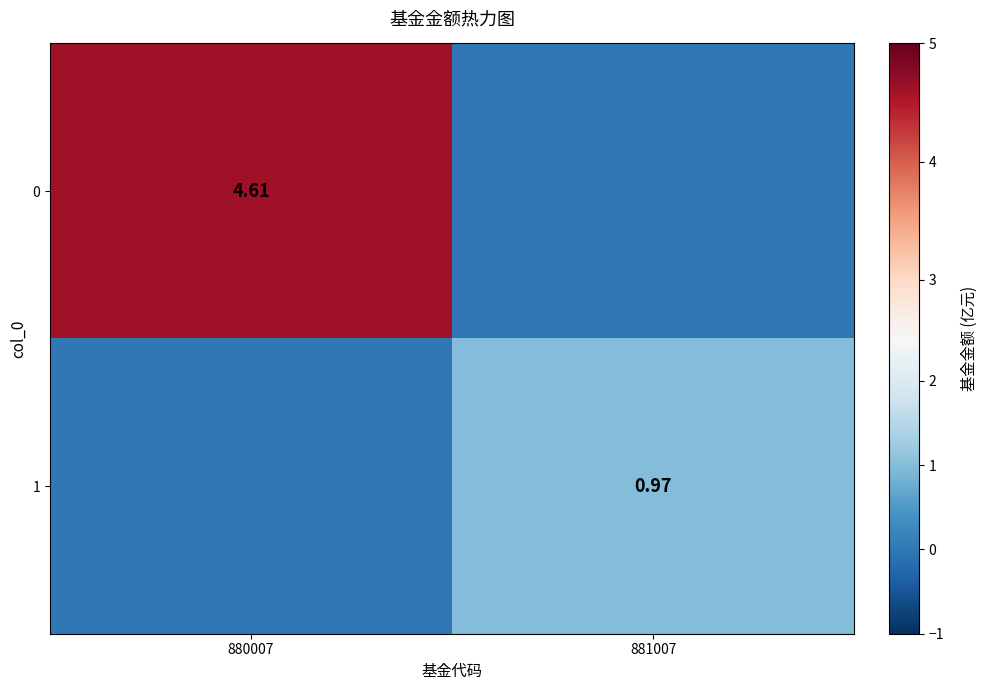

Is the value of 1 at 881007 greater than the value of 0 at 880007?

No